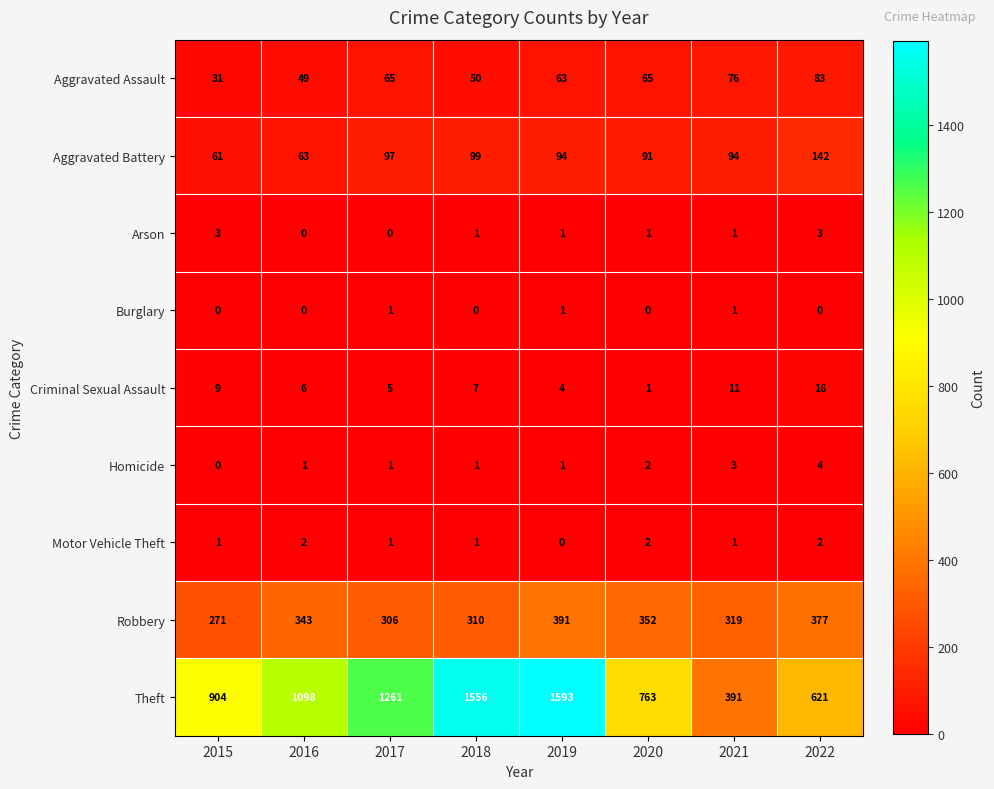

What is the total value across all series at 2016?

1562